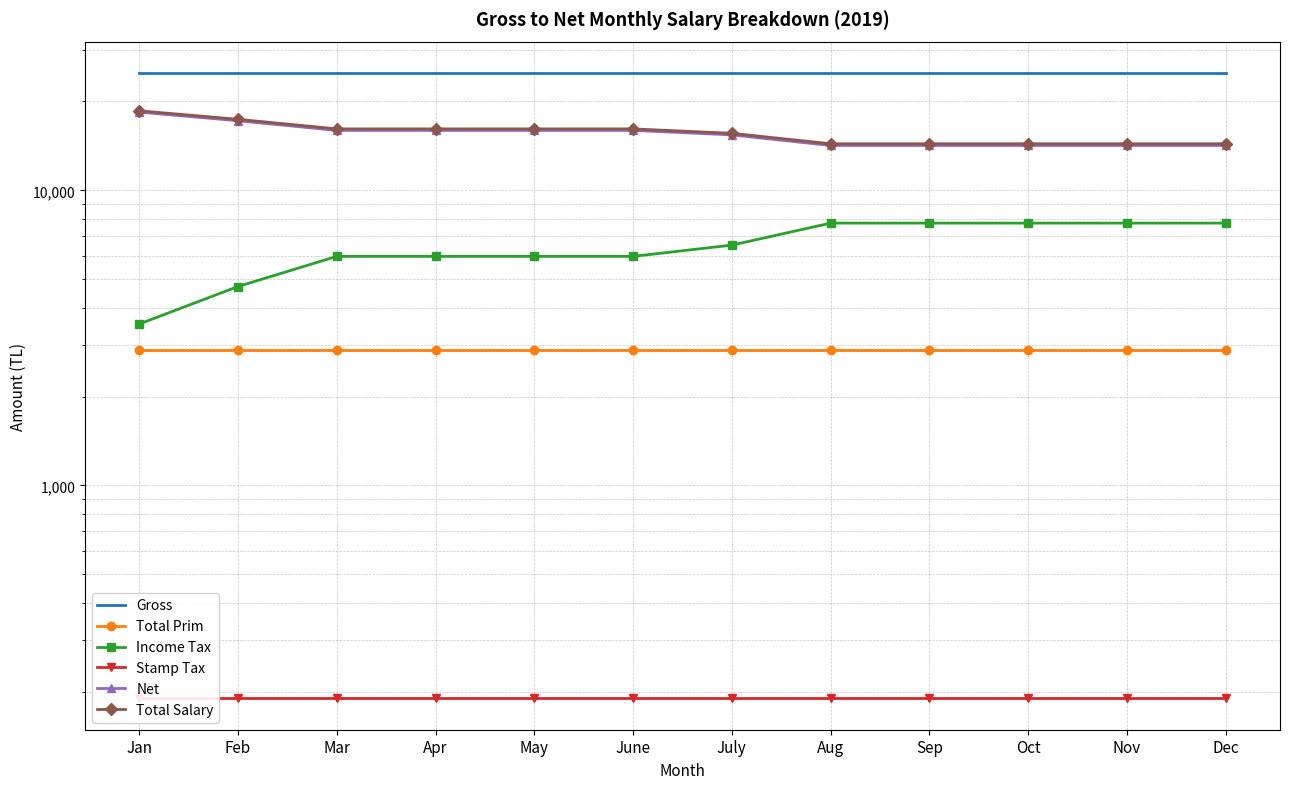

Reading left to right, what are all the values shown in this chart?

Gross: Jan=25000.0	Feb=25000.0	Mar=25000.0	Apr=25000.0	May=25000.0	June=25000.0	July=25000.0	Aug=25000.0	Sep=25000.0	Oct=25000.0	Nov=25000.0	Dec=25000.0
Total Prim: Jan=2878.2	Feb=2878.2	Mar=2878.2	Apr=2878.2	May=2878.2	June=2878.2	July=2878.2	Aug=2878.2	Sep=2878.2	Oct=2878.2	Nov=2878.2	Dec=2878.2
Income Tax: Jan=3524.4	Feb=4721.4	Mar=5972.9	Apr=5972.9	May=5972.9	June=5972.9	July=6521.1	Aug=7742.6	Sep=7742.6	Oct=7742.6	Nov=7742.6	Dec=7742.6
Stamp Tax: Jan=189.8	Feb=189.8	Mar=189.8	Apr=189.8	May=189.8	June=189.8	July=189.8	Aug=189.8	Sep=189.8	Oct=189.8	Nov=189.8	Dec=189.8
Net: Jan=18407.7	Feb=17210.6	Mar=15959.2	Apr=15959.2	May=15959.2	June=15959.2	July=15411.0	Aug=14189.4	Sep=14189.4	Oct=14189.4	Nov=14189.4	Dec=14189.4
Total Salary: Jan=18599.6	Feb=17402.5	Mar=16151.0	Apr=16151.0	May=16151.0	June=16151.0	July=15602.8	Aug=14381.3	Sep=14381.3	Oct=14381.3	Nov=14381.3	Dec=14381.3